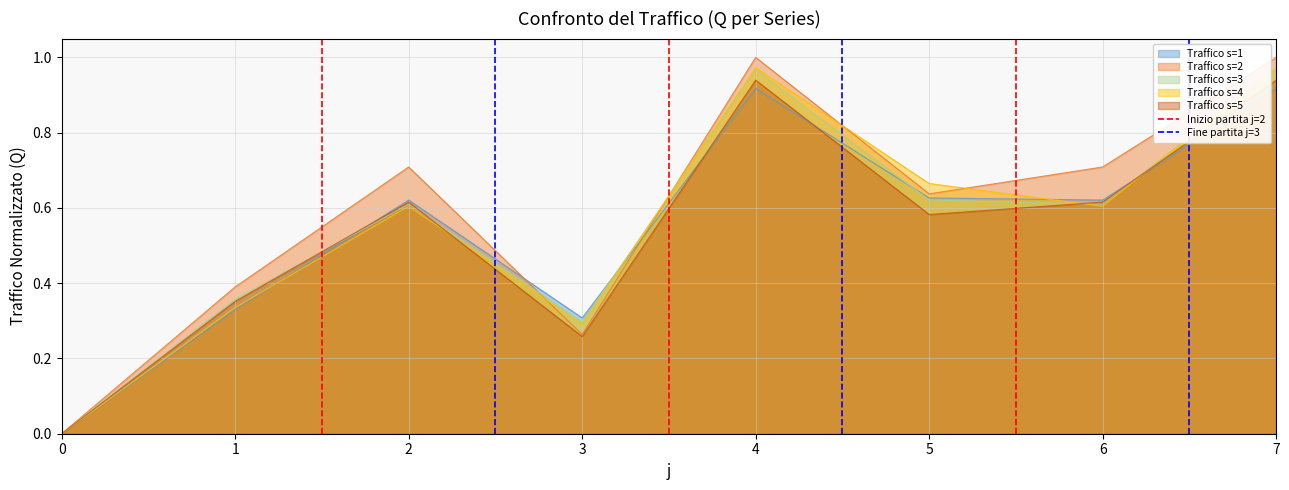

Is the value of Traffico s=3 at 5 greater than the value of Traffico s=4 at 5?

No